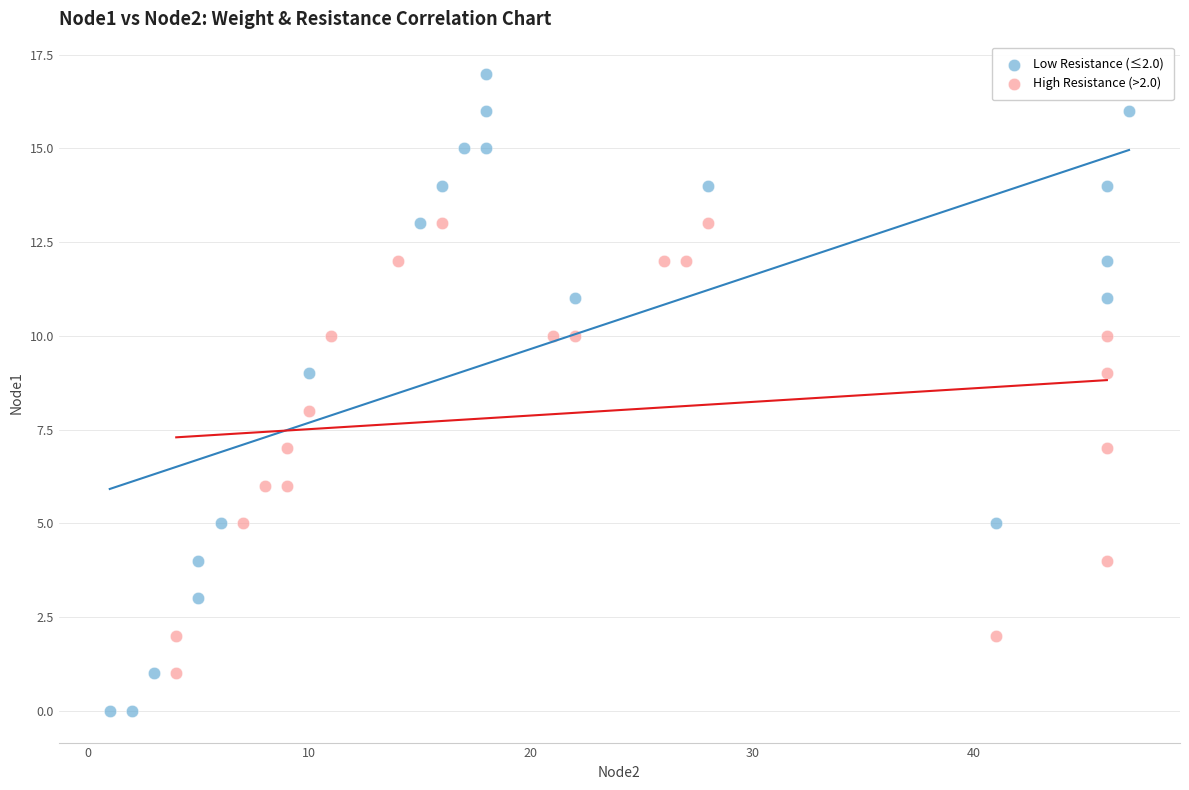

Which series contains the highest Y value?

Low Resistance (≤2.0)